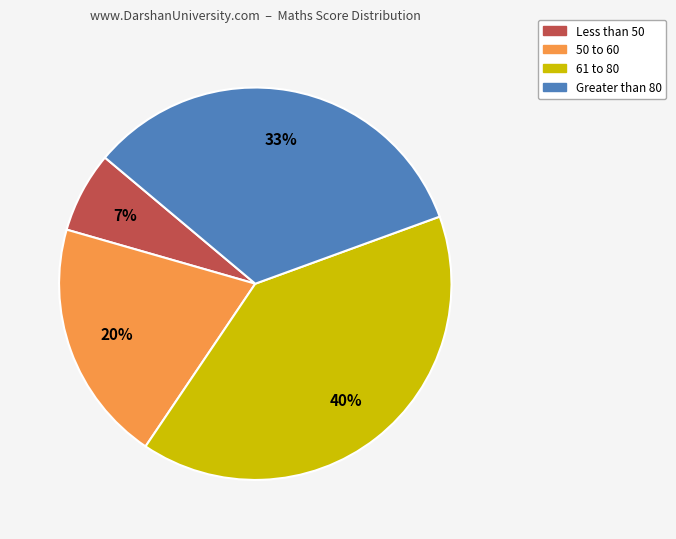

To the nearest percent, what is the difference between the largest and smallest slice percentages?

33%